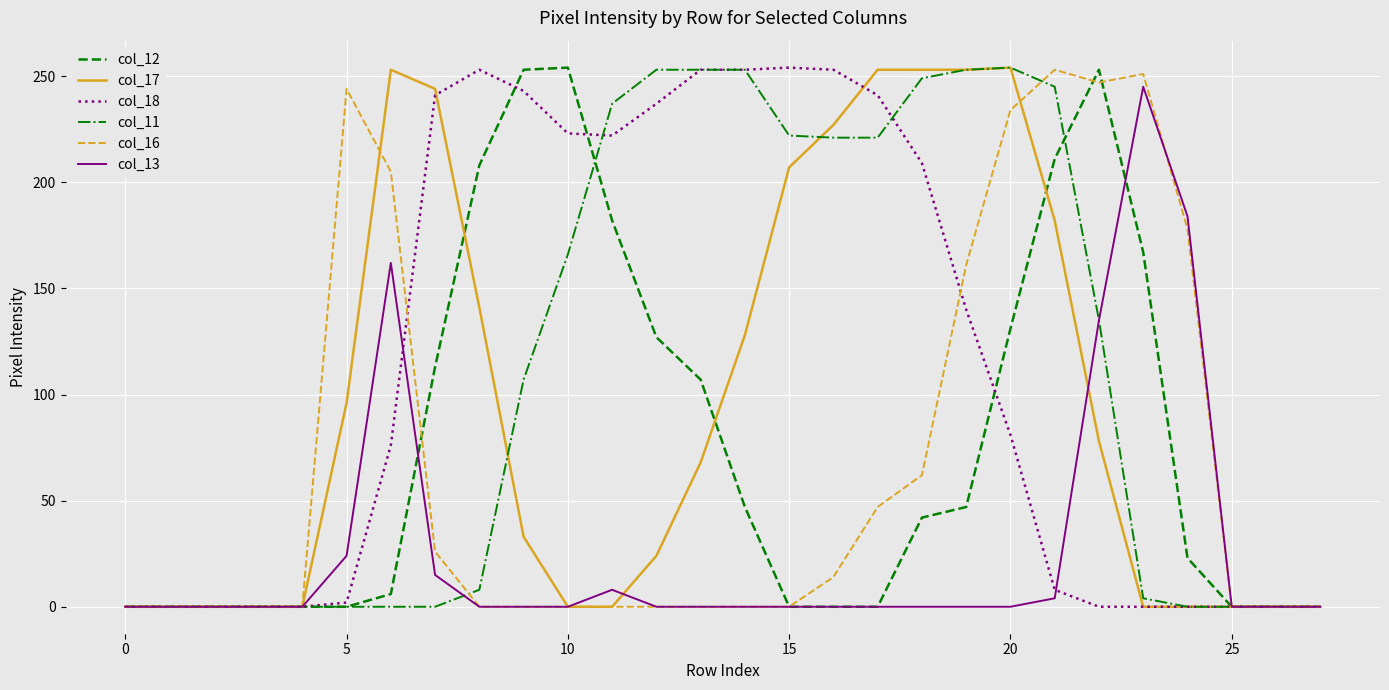

What is the sum of all col_18 values?

3189